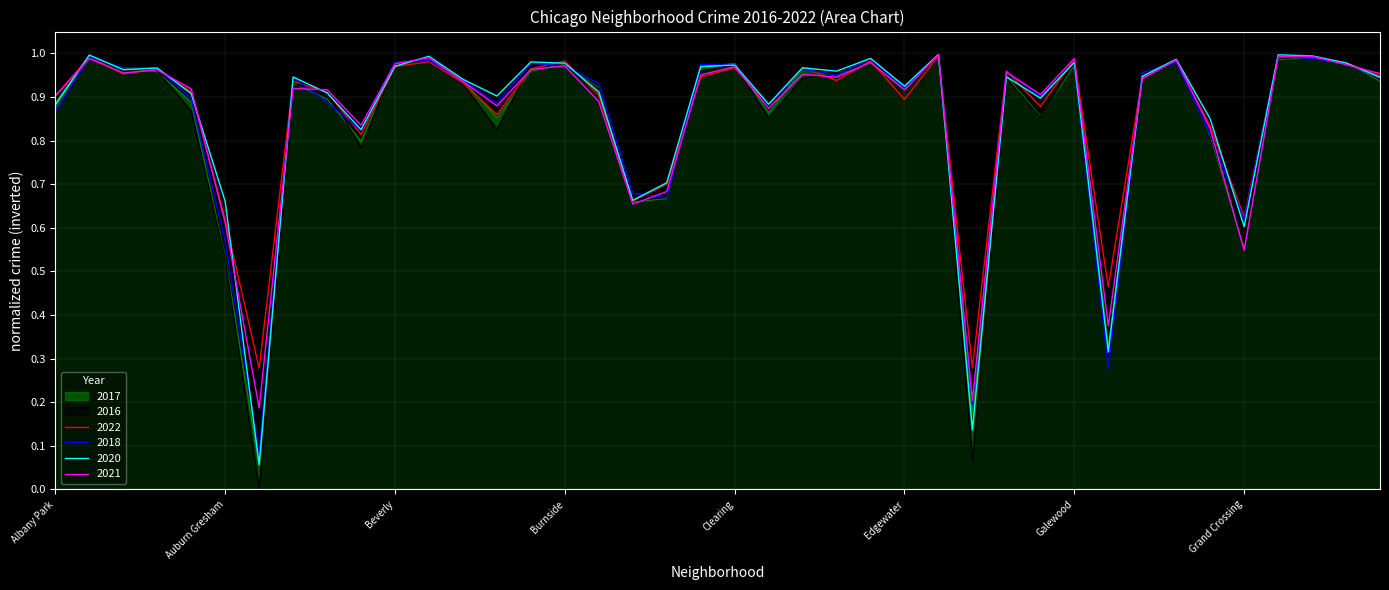

Reading left to right, extract all data points from this chart.

2017: 0.9	1.0	1.0	1.0	0.9	0.5	0.1	0.9	0.9	0.8	1.0	1.0	0.9	0.9	1.0	1.0	0.9	0.7	0.7	1.0	1.0	0.9	1.0	0.9	1.0	0.9	1.0	0.2	0.9	0.9	1.0	0.3	0.9	1.0	0.8	0.6	1.0	1.0	1.0	0.9
2016: 0.9	1.0	1.0	1.0	0.9	0.5	0.0	0.9	0.9	0.8	1.0	1.0	0.9	0.8	1.0	1.0	0.9	0.7	0.7	1.0	1.0	0.9	0.9	1.0	1.0	0.9	1.0	0.1	0.9	0.9	1.0	0.3	0.9	1.0	0.8	0.6	1.0	1.0	1.0	0.9
2022: 0.9	1.0	1.0	1.0	0.9	0.6	0.3	0.9	0.9	0.8	1.0	1.0	0.9	0.9	1.0	1.0	0.9	0.7	0.7	0.9	1.0	0.9	1.0	0.9	1.0	0.9	1.0	0.3	1.0	0.9	1.0	0.5	0.9	1.0	0.8	0.6	1.0	1.0	1.0	0.9
2018: 0.9	1.0	1.0	1.0	0.9	0.6	0.1	0.9	0.9	0.8	1.0	1.0	0.9	0.9	1.0	1.0	0.9	0.7	0.7	1.0	1.0	0.9	1.0	0.9	1.0	0.9	1.0	0.2	1.0	0.9	1.0	0.3	1.0	1.0	0.8	0.6	1.0	1.0	1.0	0.9
2020: 0.9	1.0	1.0	1.0	0.9	0.7	0.1	0.9	0.9	0.8	1.0	1.0	0.9	0.9	1.0	1.0	0.9	0.7	0.7	1.0	1.0	0.9	1.0	1.0	1.0	0.9	1.0	0.1	0.9	0.9	1.0	0.3	0.9	1.0	0.8	0.6	1.0	1.0	1.0	0.9
2021: 0.9	1.0	1.0	1.0	0.9	0.6	0.2	0.9	0.9	0.8	1.0	1.0	0.9	0.9	1.0	1.0	0.9	0.7	0.7	1.0	1.0	0.9	1.0	0.9	1.0	0.9	1.0	0.2	1.0	0.9	1.0	0.4	0.9	1.0	0.8	0.5	1.0	1.0	1.0	1.0